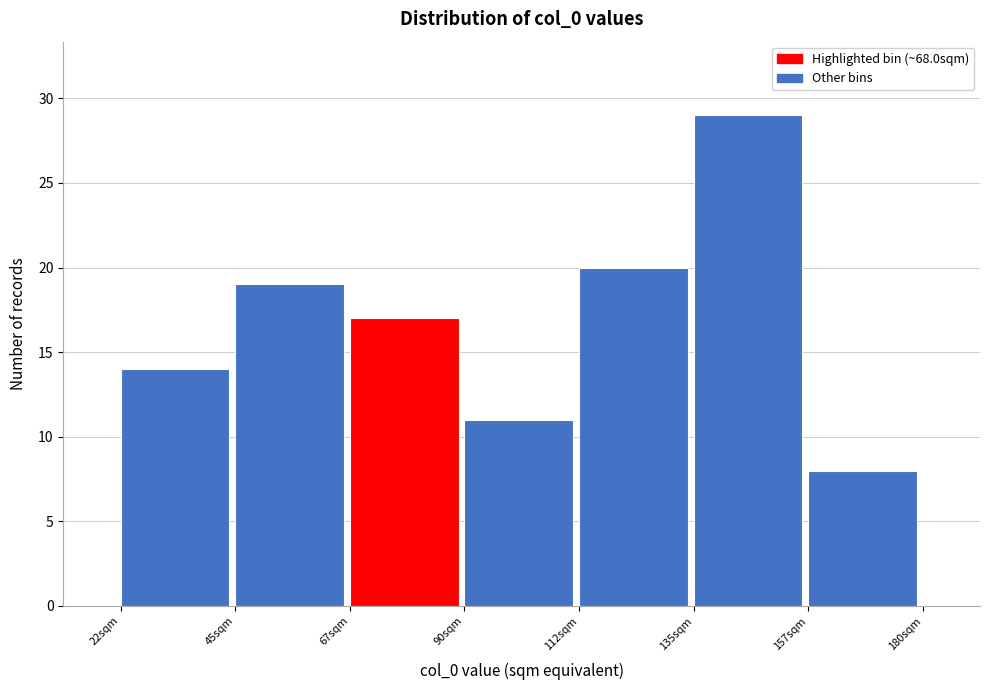

What is the height of the bar covering 45.0 to 67.5 on the x-axis? Neither the bar edges nor the heights are printed on the chart, so give them approximately, as read against the axes.

19